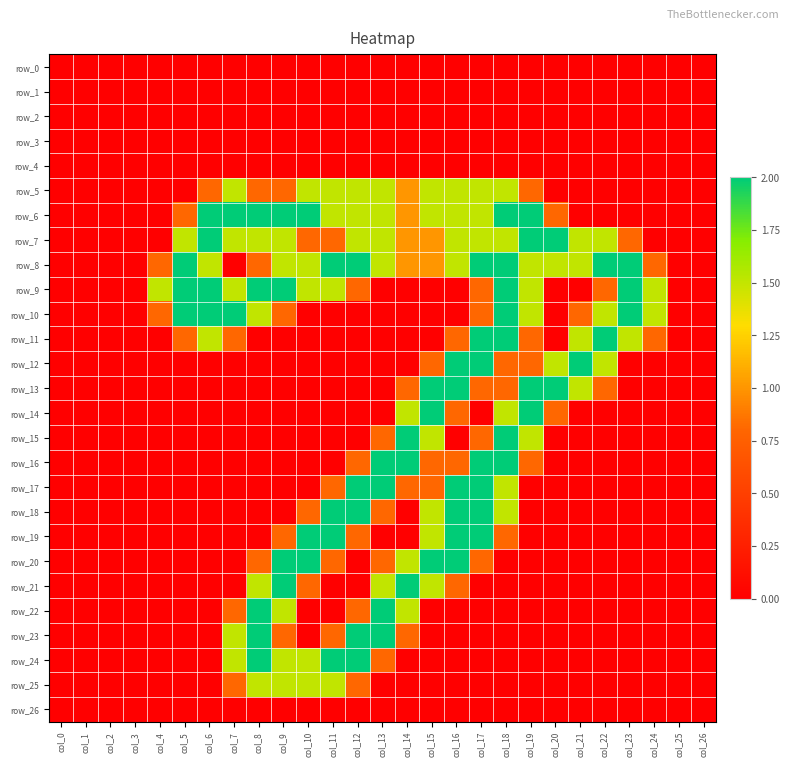

Reading left to right, extract all data points from this chart.

row_0: col_0=0.0	col_1=0.0	col_2=0.0	col_3=0.0	col_4=0.0	col_5=0.0	col_6=0.0	col_7=0.0	col_8=0.0	col_9=0.0	col_10=0.0	col_11=0.0	col_12=0.0	col_13=0.0	col_14=0.0	col_15=0.0	col_16=0.0	col_17=0.0	col_18=0.0	col_19=0.0	col_20=0.0	col_21=0.0	col_22=0.0	col_23=0.0	col_24=0.0	col_25=0.0	col_26=0.0
row_1: col_0=0.0	col_1=0.0	col_2=0.0	col_3=0.0	col_4=0.0	col_5=0.0	col_6=0.0	col_7=0.0	col_8=0.0	col_9=0.0	col_10=0.0	col_11=0.0	col_12=0.0	col_13=0.0	col_14=0.0	col_15=0.0	col_16=0.0	col_17=0.0	col_18=0.0	col_19=0.0	col_20=0.0	col_21=0.0	col_22=0.0	col_23=0.0	col_24=0.0	col_25=0.0	col_26=0.0
row_2: col_0=0.0	col_1=0.0	col_2=0.0	col_3=0.0	col_4=0.0	col_5=0.0	col_6=0.0	col_7=0.0	col_8=0.0	col_9=0.0	col_10=0.0	col_11=0.0	col_12=0.0	col_13=0.0	col_14=0.0	col_15=0.0	col_16=0.0	col_17=0.0	col_18=0.0	col_19=0.0	col_20=0.0	col_21=0.0	col_22=0.0	col_23=0.0	col_24=0.0	col_25=0.0	col_26=0.0
row_3: col_0=0.0	col_1=0.0	col_2=0.0	col_3=0.0	col_4=0.0	col_5=0.0	col_6=0.0	col_7=0.0	col_8=0.0	col_9=0.0	col_10=0.0	col_11=0.0	col_12=0.0	col_13=0.0	col_14=0.0	col_15=0.0	col_16=0.0	col_17=0.0	col_18=0.0	col_19=0.0	col_20=0.0	col_21=0.0	col_22=0.0	col_23=0.0	col_24=0.0	col_25=0.0	col_26=0.0
row_4: col_0=0.0	col_1=0.0	col_2=0.0	col_3=0.0	col_4=0.0	col_5=0.0	col_6=0.0	col_7=0.0	col_8=0.0	col_9=0.0	col_10=0.0	col_11=0.0	col_12=0.0	col_13=0.0	col_14=0.0	col_15=0.0	col_16=0.0	col_17=0.0	col_18=0.0	col_19=0.0	col_20=0.0	col_21=0.0	col_22=0.0	col_23=0.0	col_24=0.0	col_25=0.0	col_26=0.0
row_5: col_0=0.0	col_1=0.0	col_2=0.0	col_3=0.0	col_4=0.0	col_5=0.0	col_6=0.8	col_7=1.5	col_8=0.8	col_9=0.8	col_10=1.5	col_11=1.5	col_12=1.5	col_13=1.5	col_14=1.0	col_15=1.5	col_16=1.5	col_17=1.5	col_18=1.5	col_19=0.8	col_20=0.0	col_21=0.0	col_22=0.0	col_23=0.0	col_24=0.0	col_25=0.0	col_26=0.0
row_6: col_0=0.0	col_1=0.0	col_2=0.0	col_3=0.0	col_4=0.0	col_5=0.8	col_6=2.0	col_7=2.0	col_8=2.0	col_9=2.0	col_10=2.0	col_11=1.5	col_12=1.5	col_13=1.5	col_14=1.0	col_15=1.5	col_16=1.5	col_17=1.5	col_18=2.0	col_19=2.0	col_20=0.8	col_21=0.0	col_22=0.0	col_23=0.0	col_24=0.0	col_25=0.0	col_26=0.0
row_7: col_0=0.0	col_1=0.0	col_2=0.0	col_3=0.0	col_4=0.0	col_5=1.5	col_6=2.0	col_7=1.5	col_8=1.5	col_9=1.5	col_10=0.8	col_11=0.8	col_12=1.5	col_13=1.5	col_14=1.0	col_15=1.0	col_16=1.5	col_17=1.5	col_18=1.5	col_19=2.0	col_20=2.0	col_21=1.5	col_22=1.5	col_23=0.8	col_24=0.0	col_25=0.0	col_26=0.0
row_8: col_0=0.0	col_1=0.0	col_2=0.0	col_3=0.0	col_4=0.8	col_5=2.0	col_6=1.5	col_7=0.0	col_8=0.8	col_9=1.5	col_10=1.5	col_11=2.0	col_12=2.0	col_13=1.5	col_14=1.0	col_15=1.0	col_16=1.5	col_17=2.0	col_18=2.0	col_19=1.5	col_20=1.5	col_21=1.5	col_22=2.0	col_23=2.0	col_24=0.8	col_25=0.0	col_26=0.0
row_9: col_0=0.0	col_1=0.0	col_2=0.0	col_3=0.0	col_4=1.5	col_5=2.0	col_6=2.0	col_7=1.5	col_8=2.0	col_9=2.0	col_10=1.5	col_11=1.5	col_12=0.8	col_13=0.0	col_14=0.0	col_15=0.0	col_16=0.0	col_17=0.8	col_18=2.0	col_19=1.5	col_20=0.0	col_21=0.0	col_22=0.8	col_23=2.0	col_24=1.5	col_25=0.0	col_26=0.0
row_10: col_0=0.0	col_1=0.0	col_2=0.0	col_3=0.0	col_4=0.8	col_5=2.0	col_6=2.0	col_7=2.0	col_8=1.5	col_9=0.8	col_10=0.0	col_11=0.0	col_12=0.0	col_13=0.0	col_14=0.0	col_15=0.0	col_16=0.0	col_17=0.8	col_18=2.0	col_19=1.5	col_20=0.0	col_21=0.8	col_22=1.5	col_23=2.0	col_24=1.5	col_25=0.0	col_26=0.0
row_11: col_0=0.0	col_1=0.0	col_2=0.0	col_3=0.0	col_4=0.0	col_5=0.8	col_6=1.5	col_7=0.8	col_8=0.0	col_9=0.0	col_10=0.0	col_11=0.0	col_12=0.0	col_13=0.0	col_14=0.0	col_15=0.0	col_16=0.8	col_17=2.0	col_18=2.0	col_19=0.8	col_20=0.0	col_21=1.5	col_22=2.0	col_23=1.5	col_24=0.8	col_25=0.0	col_26=0.0
row_12: col_0=0.0	col_1=0.0	col_2=0.0	col_3=0.0	col_4=0.0	col_5=0.0	col_6=0.0	col_7=0.0	col_8=0.0	col_9=0.0	col_10=0.0	col_11=0.0	col_12=0.0	col_13=0.0	col_14=0.0	col_15=0.8	col_16=2.0	col_17=2.0	col_18=0.8	col_19=0.8	col_20=1.5	col_21=2.0	col_22=1.5	col_23=0.0	col_24=0.0	col_25=0.0	col_26=0.0
row_13: col_0=0.0	col_1=0.0	col_2=0.0	col_3=0.0	col_4=0.0	col_5=0.0	col_6=0.0	col_7=0.0	col_8=0.0	col_9=0.0	col_10=0.0	col_11=0.0	col_12=0.0	col_13=0.0	col_14=0.8	col_15=2.0	col_16=2.0	col_17=0.8	col_18=0.8	col_19=2.0	col_20=2.0	col_21=1.5	col_22=0.8	col_23=0.0	col_24=0.0	col_25=0.0	col_26=0.0
row_14: col_0=0.0	col_1=0.0	col_2=0.0	col_3=0.0	col_4=0.0	col_5=0.0	col_6=0.0	col_7=0.0	col_8=0.0	col_9=0.0	col_10=0.0	col_11=0.0	col_12=0.0	col_13=0.0	col_14=1.5	col_15=2.0	col_16=0.8	col_17=0.0	col_18=1.5	col_19=2.0	col_20=0.8	col_21=0.0	col_22=0.0	col_23=0.0	col_24=0.0	col_25=0.0	col_26=0.0
row_15: col_0=0.0	col_1=0.0	col_2=0.0	col_3=0.0	col_4=0.0	col_5=0.0	col_6=0.0	col_7=0.0	col_8=0.0	col_9=0.0	col_10=0.0	col_11=0.0	col_12=0.0	col_13=0.8	col_14=2.0	col_15=1.5	col_16=0.0	col_17=0.8	col_18=2.0	col_19=1.5	col_20=0.0	col_21=0.0	col_22=0.0	col_23=0.0	col_24=0.0	col_25=0.0	col_26=0.0
row_16: col_0=0.0	col_1=0.0	col_2=0.0	col_3=0.0	col_4=0.0	col_5=0.0	col_6=0.0	col_7=0.0	col_8=0.0	col_9=0.0	col_10=0.0	col_11=0.0	col_12=0.8	col_13=2.0	col_14=2.0	col_15=0.8	col_16=0.8	col_17=2.0	col_18=2.0	col_19=0.8	col_20=0.0	col_21=0.0	col_22=0.0	col_23=0.0	col_24=0.0	col_25=0.0	col_26=0.0
row_17: col_0=0.0	col_1=0.0	col_2=0.0	col_3=0.0	col_4=0.0	col_5=0.0	col_6=0.0	col_7=0.0	col_8=0.0	col_9=0.0	col_10=0.0	col_11=0.8	col_12=2.0	col_13=2.0	col_14=0.8	col_15=0.8	col_16=2.0	col_17=2.0	col_18=1.5	col_19=0.0	col_20=0.0	col_21=0.0	col_22=0.0	col_23=0.0	col_24=0.0	col_25=0.0	col_26=0.0
row_18: col_0=0.0	col_1=0.0	col_2=0.0	col_3=0.0	col_4=0.0	col_5=0.0	col_6=0.0	col_7=0.0	col_8=0.0	col_9=0.0	col_10=0.8	col_11=2.0	col_12=2.0	col_13=0.8	col_14=0.0	col_15=1.5	col_16=2.0	col_17=2.0	col_18=1.5	col_19=0.0	col_20=0.0	col_21=0.0	col_22=0.0	col_23=0.0	col_24=0.0	col_25=0.0	col_26=0.0
row_19: col_0=0.0	col_1=0.0	col_2=0.0	col_3=0.0	col_4=0.0	col_5=0.0	col_6=0.0	col_7=0.0	col_8=0.0	col_9=0.8	col_10=2.0	col_11=2.0	col_12=0.8	col_13=0.0	col_14=0.0	col_15=1.5	col_16=2.0	col_17=2.0	col_18=0.8	col_19=0.0	col_20=0.0	col_21=0.0	col_22=0.0	col_23=0.0	col_24=0.0	col_25=0.0	col_26=0.0
row_20: col_0=0.0	col_1=0.0	col_2=0.0	col_3=0.0	col_4=0.0	col_5=0.0	col_6=0.0	col_7=0.0	col_8=0.8	col_9=2.0	col_10=2.0	col_11=0.8	col_12=0.0	col_13=0.8	col_14=1.5	col_15=2.0	col_16=2.0	col_17=0.8	col_18=0.0	col_19=0.0	col_20=0.0	col_21=0.0	col_22=0.0	col_23=0.0	col_24=0.0	col_25=0.0	col_26=0.0
row_21: col_0=0.0	col_1=0.0	col_2=0.0	col_3=0.0	col_4=0.0	col_5=0.0	col_6=0.0	col_7=0.0	col_8=1.5	col_9=2.0	col_10=0.8	col_11=0.0	col_12=0.0	col_13=1.5	col_14=2.0	col_15=1.5	col_16=0.8	col_17=0.0	col_18=0.0	col_19=0.0	col_20=0.0	col_21=0.0	col_22=0.0	col_23=0.0	col_24=0.0	col_25=0.0	col_26=0.0
row_22: col_0=0.0	col_1=0.0	col_2=0.0	col_3=0.0	col_4=0.0	col_5=0.0	col_6=0.0	col_7=0.8	col_8=2.0	col_9=1.5	col_10=0.0	col_11=0.0	col_12=0.8	col_13=2.0	col_14=1.5	col_15=0.0	col_16=0.0	col_17=0.0	col_18=0.0	col_19=0.0	col_20=0.0	col_21=0.0	col_22=0.0	col_23=0.0	col_24=0.0	col_25=0.0	col_26=0.0
row_23: col_0=0.0	col_1=0.0	col_2=0.0	col_3=0.0	col_4=0.0	col_5=0.0	col_6=0.0	col_7=1.5	col_8=2.0	col_9=0.8	col_10=0.0	col_11=0.8	col_12=2.0	col_13=2.0	col_14=0.8	col_15=0.0	col_16=0.0	col_17=0.0	col_18=0.0	col_19=0.0	col_20=0.0	col_21=0.0	col_22=0.0	col_23=0.0	col_24=0.0	col_25=0.0	col_26=0.0
row_24: col_0=0.0	col_1=0.0	col_2=0.0	col_3=0.0	col_4=0.0	col_5=0.0	col_6=0.0	col_7=1.5	col_8=2.0	col_9=1.5	col_10=1.5	col_11=2.0	col_12=2.0	col_13=0.8	col_14=0.0	col_15=0.0	col_16=0.0	col_17=0.0	col_18=0.0	col_19=0.0	col_20=0.0	col_21=0.0	col_22=0.0	col_23=0.0	col_24=0.0	col_25=0.0	col_26=0.0
row_25: col_0=0.0	col_1=0.0	col_2=0.0	col_3=0.0	col_4=0.0	col_5=0.0	col_6=0.0	col_7=0.8	col_8=1.5	col_9=1.5	col_10=1.5	col_11=1.5	col_12=0.8	col_13=0.0	col_14=0.0	col_15=0.0	col_16=0.0	col_17=0.0	col_18=0.0	col_19=0.0	col_20=0.0	col_21=0.0	col_22=0.0	col_23=0.0	col_24=0.0	col_25=0.0	col_26=0.0
row_26: col_0=0.0	col_1=0.0	col_2=0.0	col_3=0.0	col_4=0.0	col_5=0.0	col_6=0.0	col_7=0.0	col_8=0.0	col_9=0.0	col_10=0.0	col_11=0.0	col_12=0.0	col_13=0.0	col_14=0.0	col_15=0.0	col_16=0.0	col_17=0.0	col_18=0.0	col_19=0.0	col_20=0.0	col_21=0.0	col_22=0.0	col_23=0.0	col_24=0.0	col_25=0.0	col_26=0.0